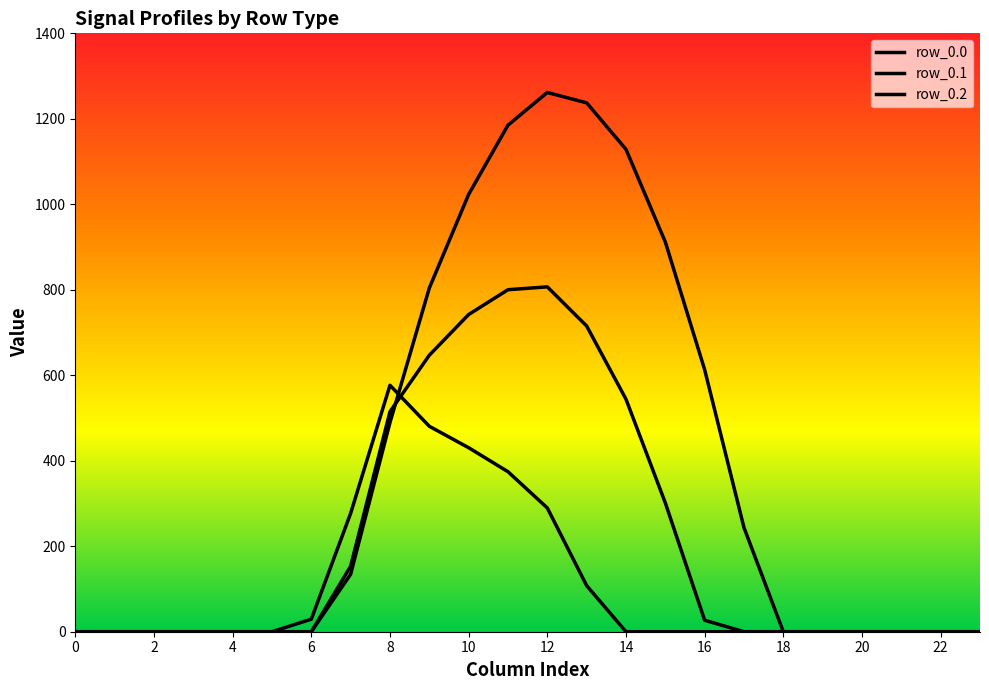

Where do row_0.2 and row_0.1 first cross each other?

16 and 18